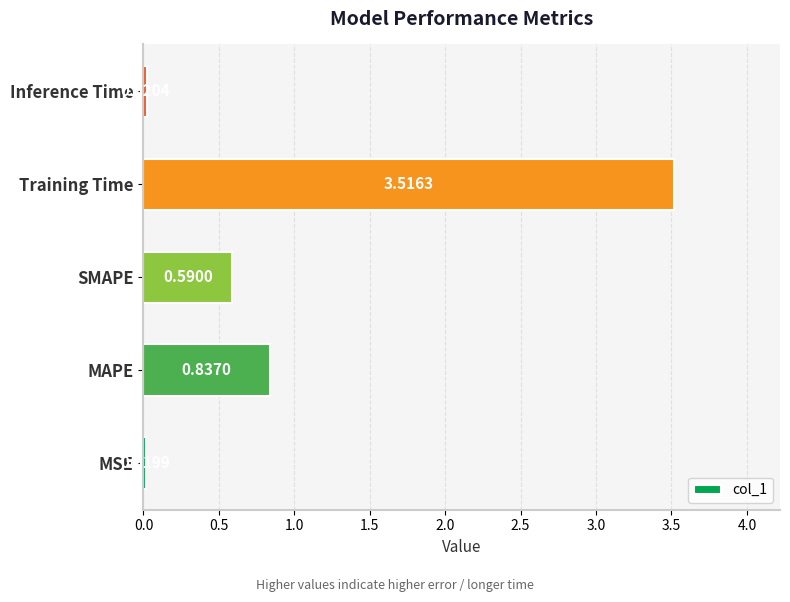

How many categories are shown in the chart?

5